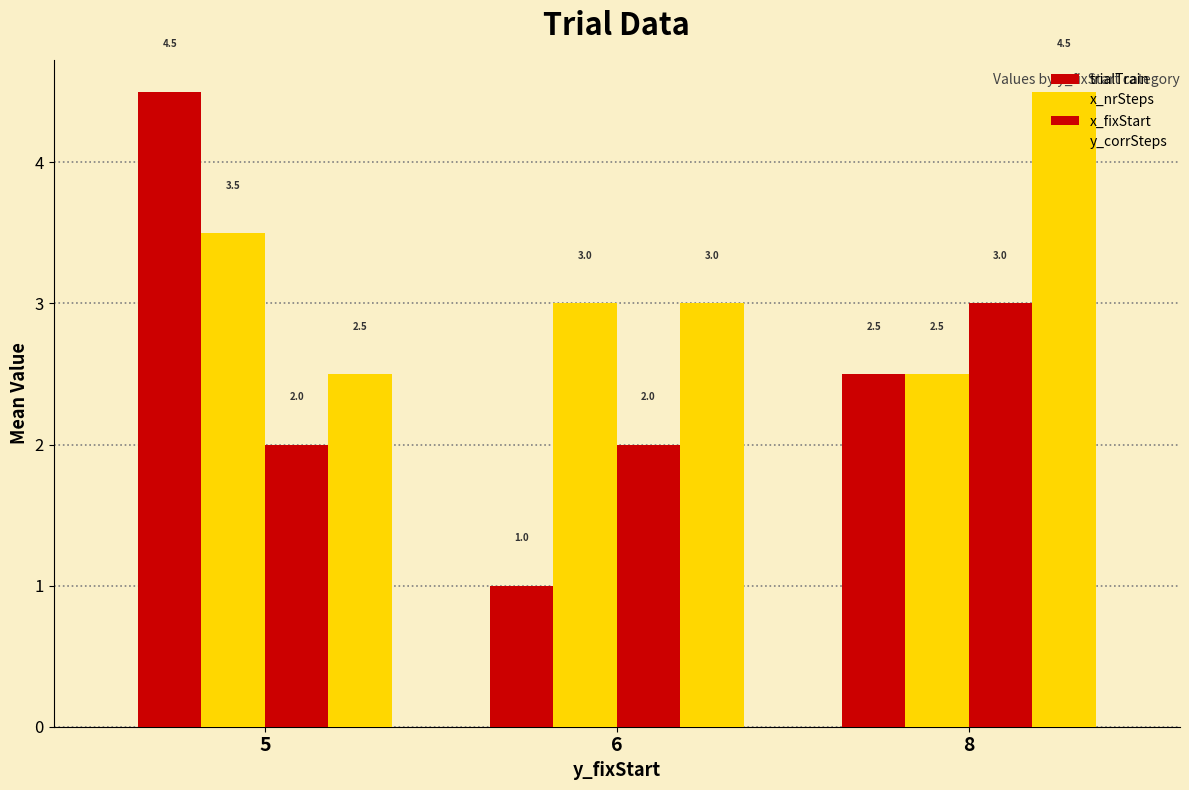

How many values in the x_nrSteps series are below 3?

1